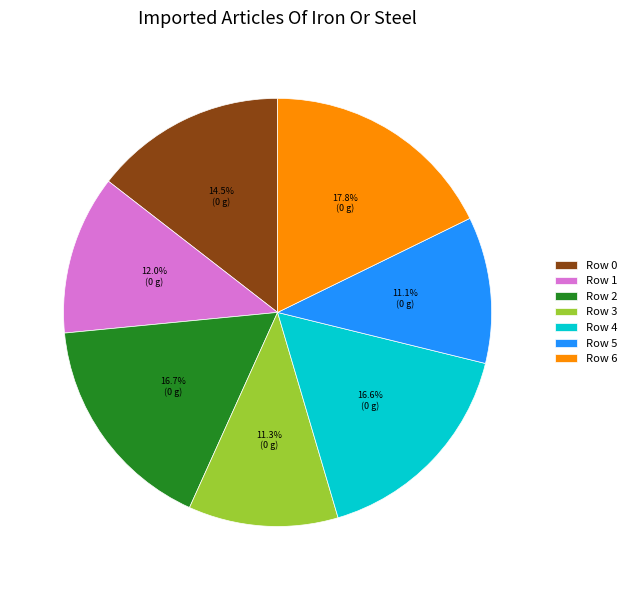

Is there any slice that represents more than half of the pie?

No